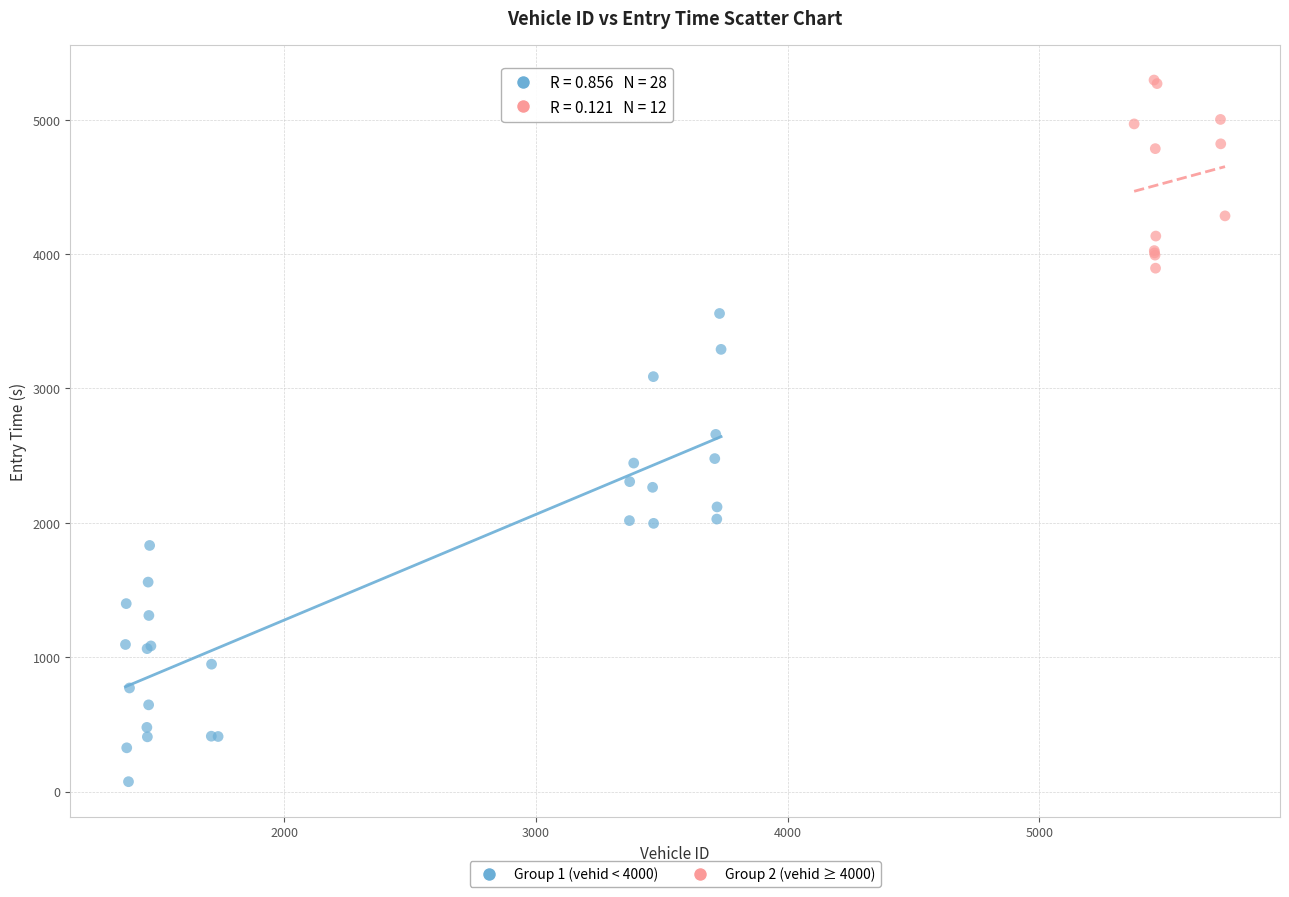

What are all the series names shown in the legend?

Group 1 (vehid < 4000), Group 2 (vehid ≥ 4000)